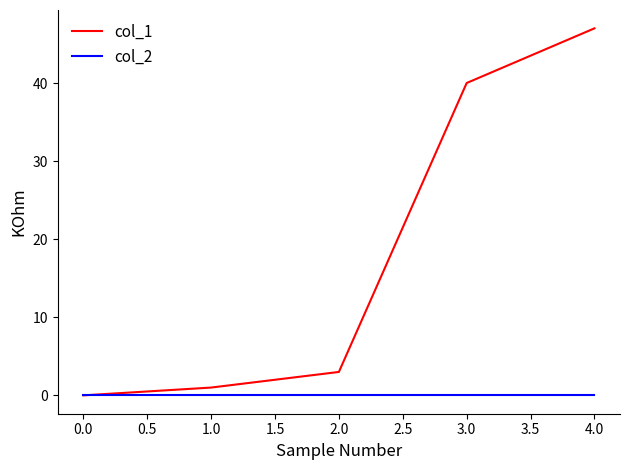

How many distinct data groups are displayed?

2